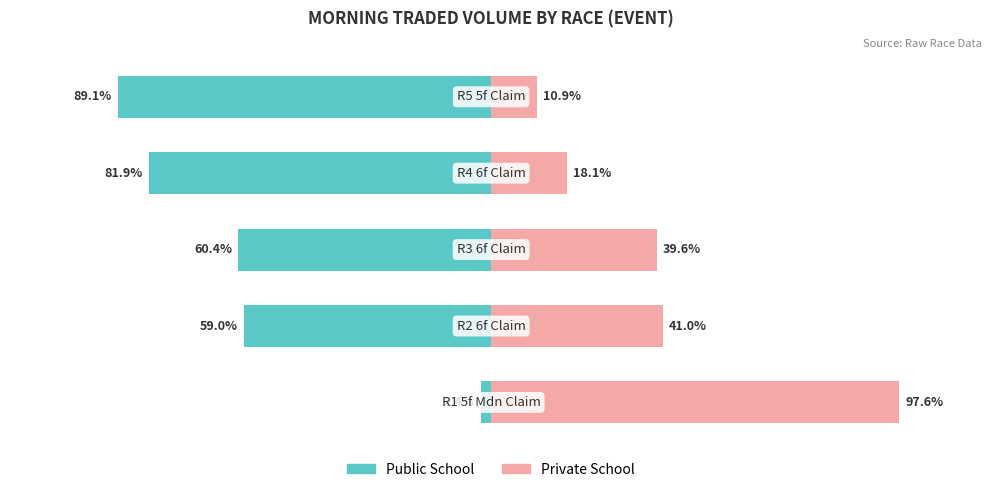

What is the approximate value of Private School at 3?

18.1